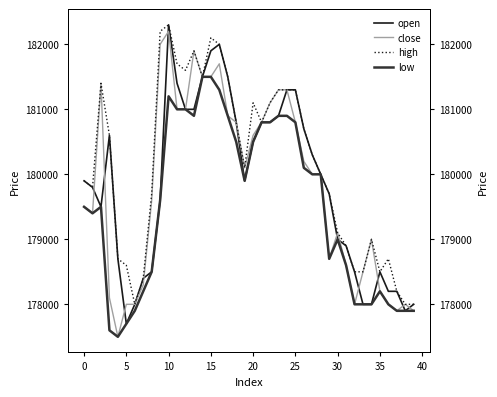

What is the difference between the maximum and minimum values in the close series?

4700